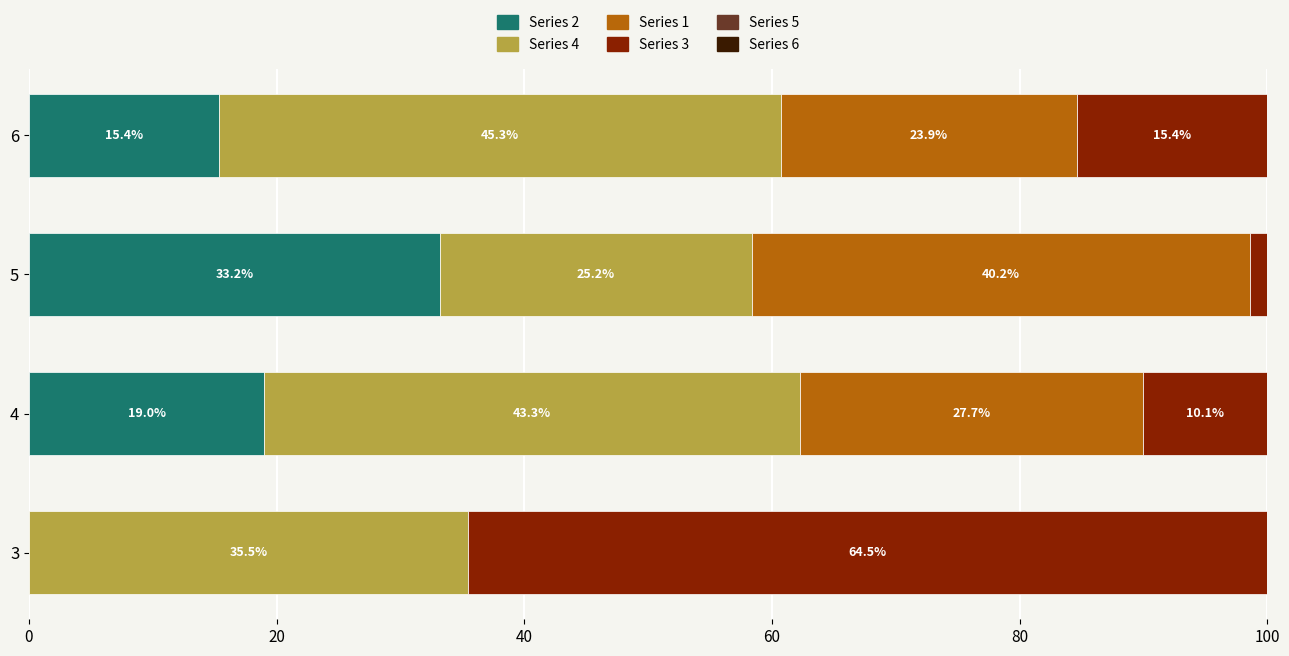

What is the total value across all series at 3?

100.0